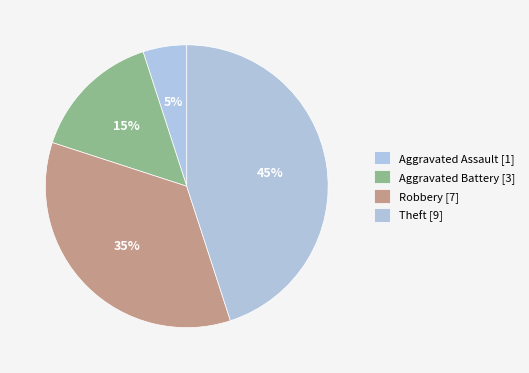

To the nearest percent, what is the combined percentage of Aggravated Assault and Robbery?

40%